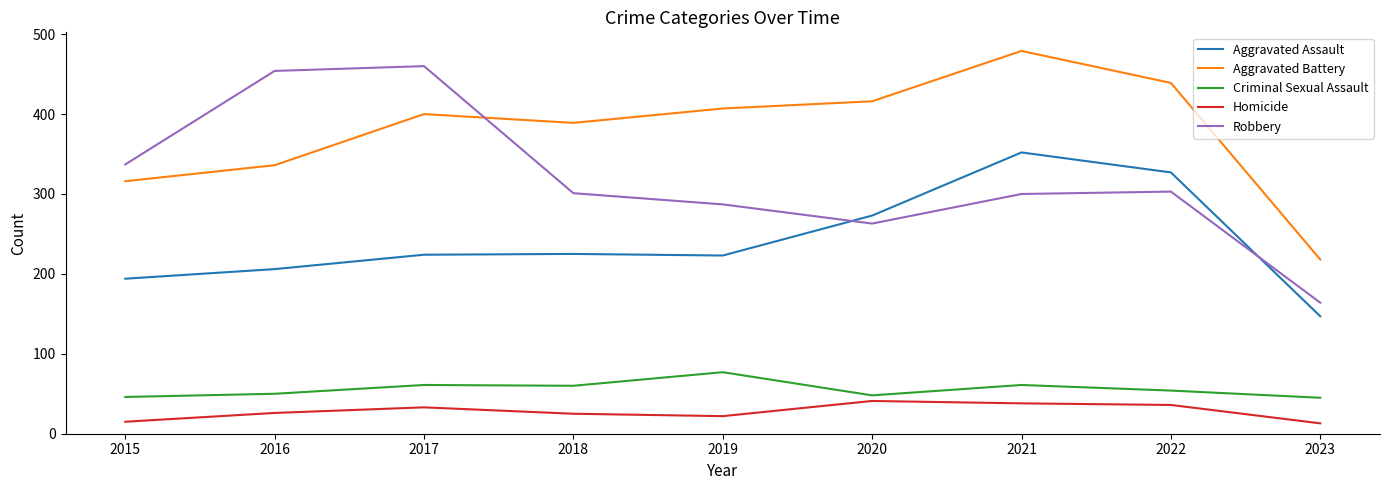

What is the difference between the maximum and minimum values in the Aggravated Battery series?

261